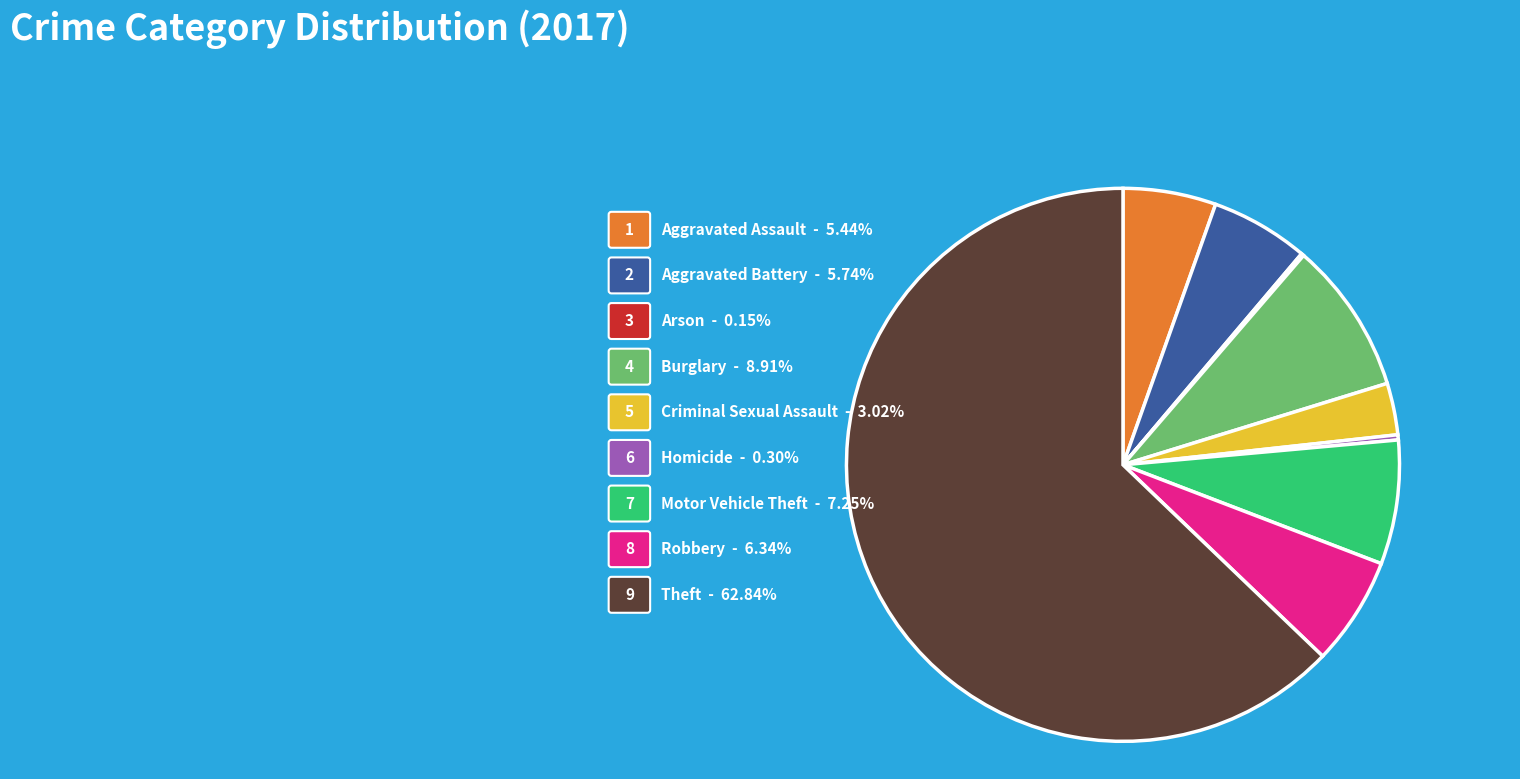

What is the majority slice?

Theft